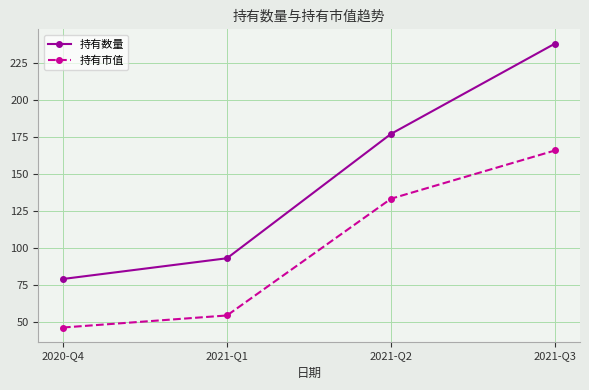

Which series has the largest total across all categories?

持有数量